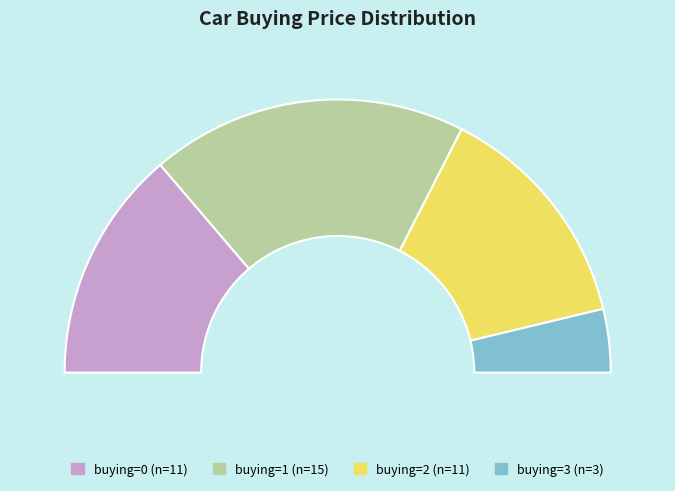

Count the number of slices in the pie.

4